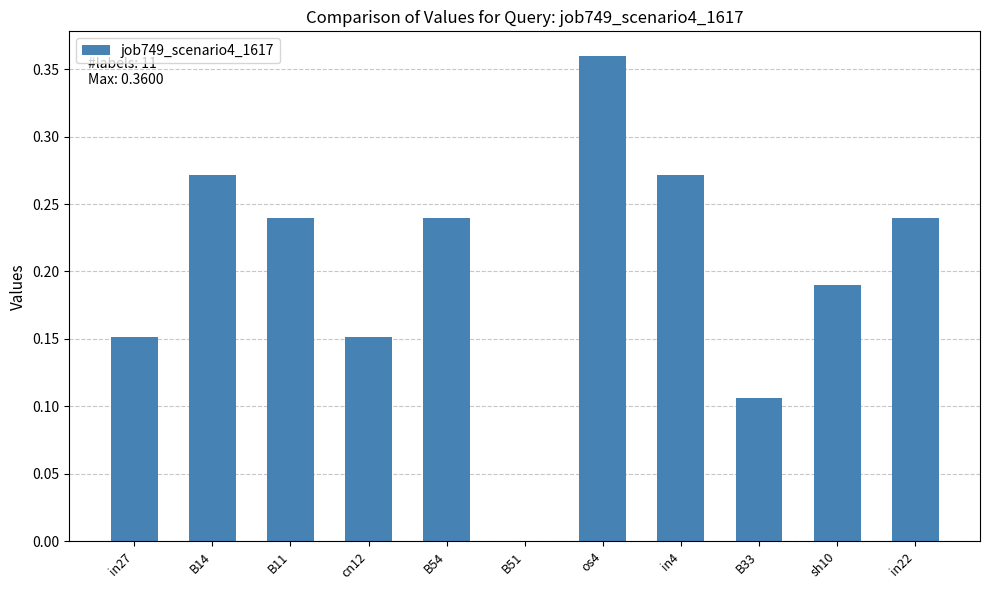

What is the sum of the values at B11 and in22?

0.5